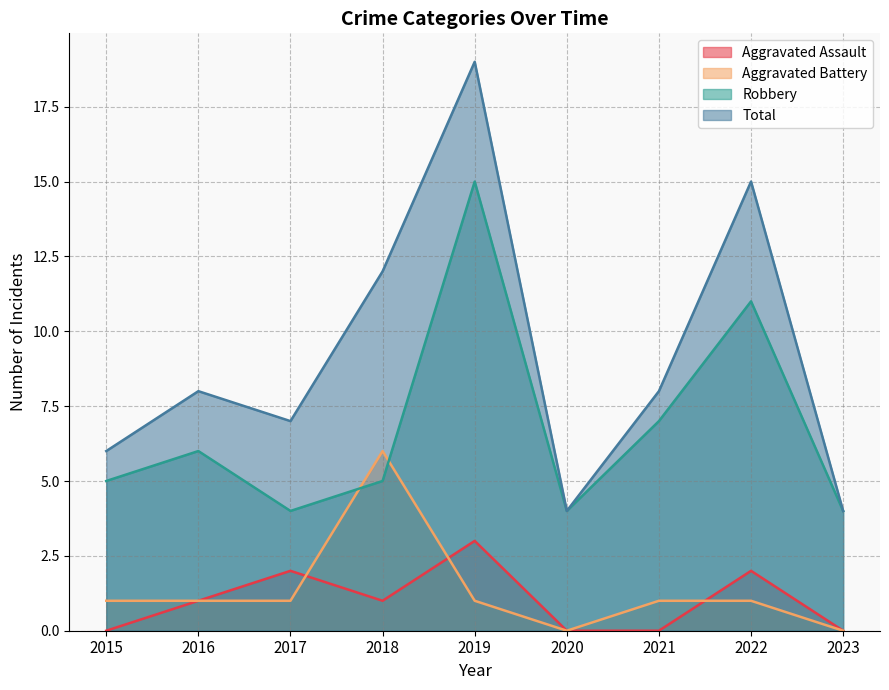

In Robbery, how many points are lower than both neighbors (excluding endpoints)?

2